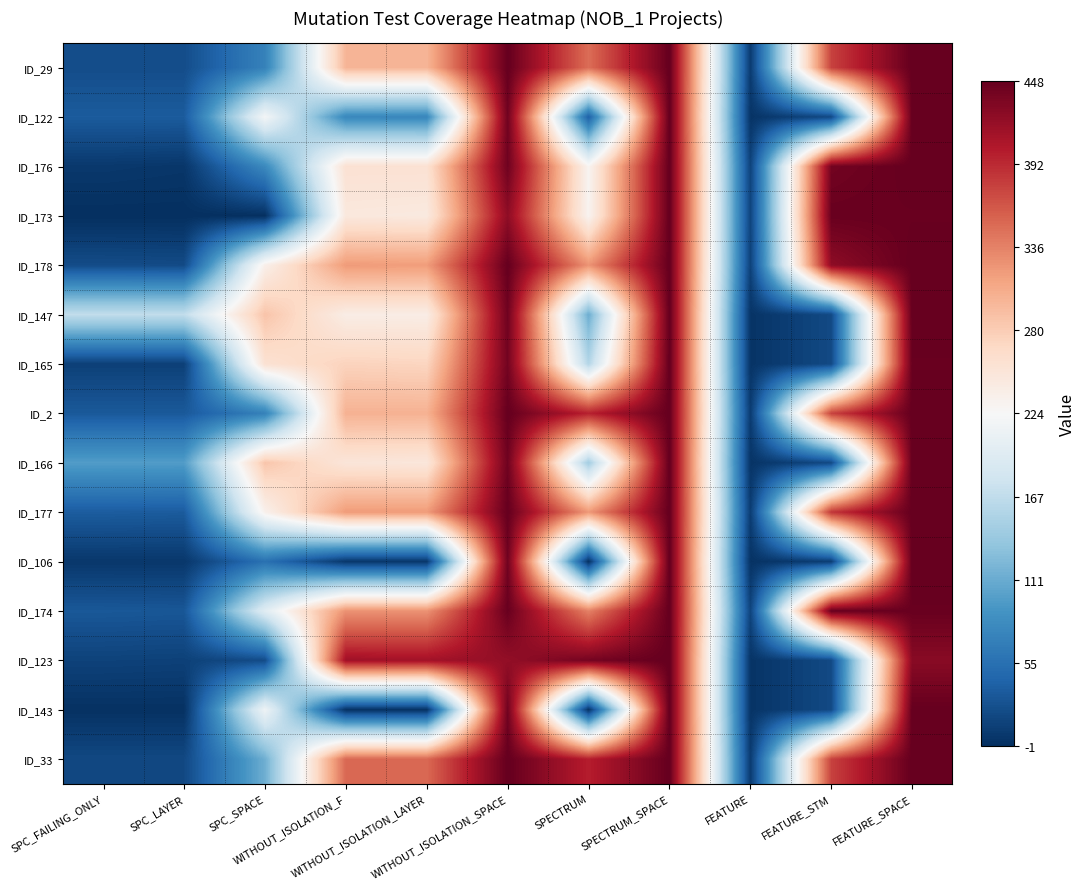

Reading right to left, transcribe all the data shown in this chart.

ID_29: FEATURE_SPACE=448	FEATURE_STM=376	FEATURE=9	SPECTRUM_SPACE=448	SPECTRUM=349	WITHOUT_ISOLATION_SPACE=448	WITHOUT_ISOLATION_LAYER=299	WITHOUT_ISOLATION_F=299	SPC_SPACE=72	SPC_LAYER=24	SPC_FAILING_ONLY=24
ID_122: FEATURE_SPACE=448	FEATURE_STM=21	FEATURE=3	SPECTRUM_SPACE=448	SPECTRUM=41	WITHOUT_ISOLATION_SPACE=442	WITHOUT_ISOLATION_LAYER=77	WITHOUT_ISOLATION_F=78	SPC_SPACE=219	SPC_LAYER=36	SPC_FAILING_ONLY=36
ID_176: FEATURE_SPACE=448	FEATURE_STM=440	FEATURE=15	SPECTRUM_SPACE=448	SPECTRUM=229	WITHOUT_ISOLATION_SPACE=442	WITHOUT_ISOLATION_LAYER=257	WITHOUT_ISOLATION_F=257	SPC_SPACE=80	SPC_LAYER=5	SPC_FAILING_ONLY=7
ID_173: FEATURE_SPACE=446	FEATURE_STM=446	FEATURE=16	SPECTRUM_SPACE=448	SPECTRUM=230	WITHOUT_ISOLATION_SPACE=424	WITHOUT_ISOLATION_LAYER=245	WITHOUT_ISOLATION_F=247	SPC_SPACE=0	SPC_LAYER=-1	SPC_FAILING_ONLY=-1
ID_178: FEATURE_SPACE=448	FEATURE_STM=424	FEATURE=14	SPECTRUM_SPACE=448	SPECTRUM=324	WITHOUT_ISOLATION_SPACE=448	WITHOUT_ISOLATION_LAYER=318	WITHOUT_ISOLATION_F=319	SPC_SPACE=236	SPC_LAYER=22	SPC_FAILING_ONLY=23
ID_147: FEATURE_SPACE=448	FEATURE_STM=21	FEATURE=3	SPECTRUM_SPACE=448	SPECTRUM=113	WITHOUT_ISOLATION_SPACE=442	WITHOUT_ISOLATION_LAYER=240	WITHOUT_ISOLATION_F=240	SPC_SPACE=287	SPC_LAYER=168	SPC_FAILING_ONLY=168
ID_165: FEATURE_SPACE=446	FEATURE_STM=21	FEATURE=3	SPECTRUM_SPACE=448	SPECTRUM=158	WITHOUT_ISOLATION_SPACE=440	WITHOUT_ISOLATION_LAYER=272	WITHOUT_ISOLATION_F=274	SPC_SPACE=257	SPC_LAYER=13	SPC_FAILING_ONLY=13
ID_2: FEATURE_SPACE=448	FEATURE_STM=376	FEATURE=9	SPECTRUM_SPACE=448	SPECTRUM=397	WITHOUT_ISOLATION_SPACE=448	WITHOUT_ISOLATION_LAYER=302	WITHOUT_ISOLATION_F=302	SPC_SPACE=72	SPC_LAYER=34	SPC_FAILING_ONLY=34
ID_166: FEATURE_SPACE=448	FEATURE_STM=21	FEATURE=3	SPECTRUM_SPACE=448	SPECTRUM=146	WITHOUT_ISOLATION_SPACE=442	WITHOUT_ISOLATION_LAYER=249	WITHOUT_ISOLATION_F=251	SPC_SPACE=286	SPC_LAYER=98	SPC_FAILING_ONLY=98
ID_177: FEATURE_SPACE=448	FEATURE_STM=384	FEATURE=10	SPECTRUM_SPACE=448	SPECTRUM=321	WITHOUT_ISOLATION_SPACE=448	WITHOUT_ISOLATION_LAYER=319	WITHOUT_ISOLATION_F=319	SPC_SPACE=234	SPC_LAYER=36	SPC_FAILING_ONLY=37
ID_106: FEATURE_SPACE=448	FEATURE_STM=11	FEATURE=2	SPECTRUM_SPACE=448	SPECTRUM=1	WITHOUT_ISOLATION_SPACE=442	WITHOUT_ISOLATION_LAYER=6	WITHOUT_ISOLATION_F=6	SPC_SPACE=56	SPC_LAYER=6	SPC_FAILING_ONLY=6
ID_174: FEATURE_SPACE=446	FEATURE_STM=446	FEATURE=16	SPECTRUM_SPACE=448	SPECTRUM=336	WITHOUT_ISOLATION_SPACE=446	WITHOUT_ISOLATION_LAYER=325	WITHOUT_ISOLATION_F=325	SPC_SPACE=197	SPC_LAYER=32	SPC_FAILING_ONLY=33
ID_123: FEATURE_SPACE=427	FEATURE_STM=21	FEATURE=3	SPECTRUM_SPACE=448	SPECTRUM=439	WITHOUT_ISOLATION_SPACE=421	WITHOUT_ISOLATION_LAYER=412	WITHOUT_ISOLATION_F=413	SPC_SPACE=23	SPC_LAYER=14	SPC_FAILING_ONLY=15
ID_143: FEATURE_SPACE=448	FEATURE_STM=21	FEATURE=3	SPECTRUM_SPACE=448	SPECTRUM=2	WITHOUT_ISOLATION_SPACE=442	WITHOUT_ISOLATION_LAYER=2	WITHOUT_ISOLATION_F=2	SPC_SPACE=213	SPC_LAYER=1	SPC_FAILING_ONLY=1
ID_33: FEATURE_SPACE=448	FEATURE_STM=376	FEATURE=9	SPECTRUM_SPACE=448	SPECTRUM=399	WITHOUT_ISOLATION_SPACE=448	WITHOUT_ISOLATION_LAYER=352	WITHOUT_ISOLATION_F=352	SPC_SPACE=114	SPC_LAYER=20	SPC_FAILING_ONLY=20